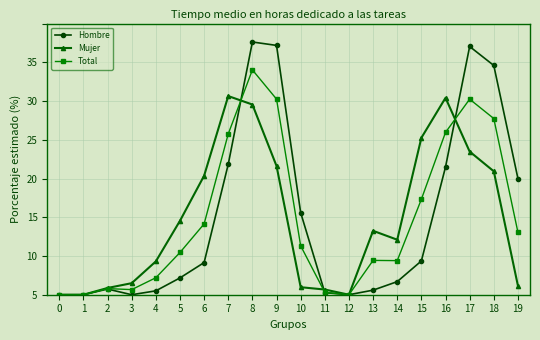

What are all the series names shown in the legend?

Hombre, Mujer, Total